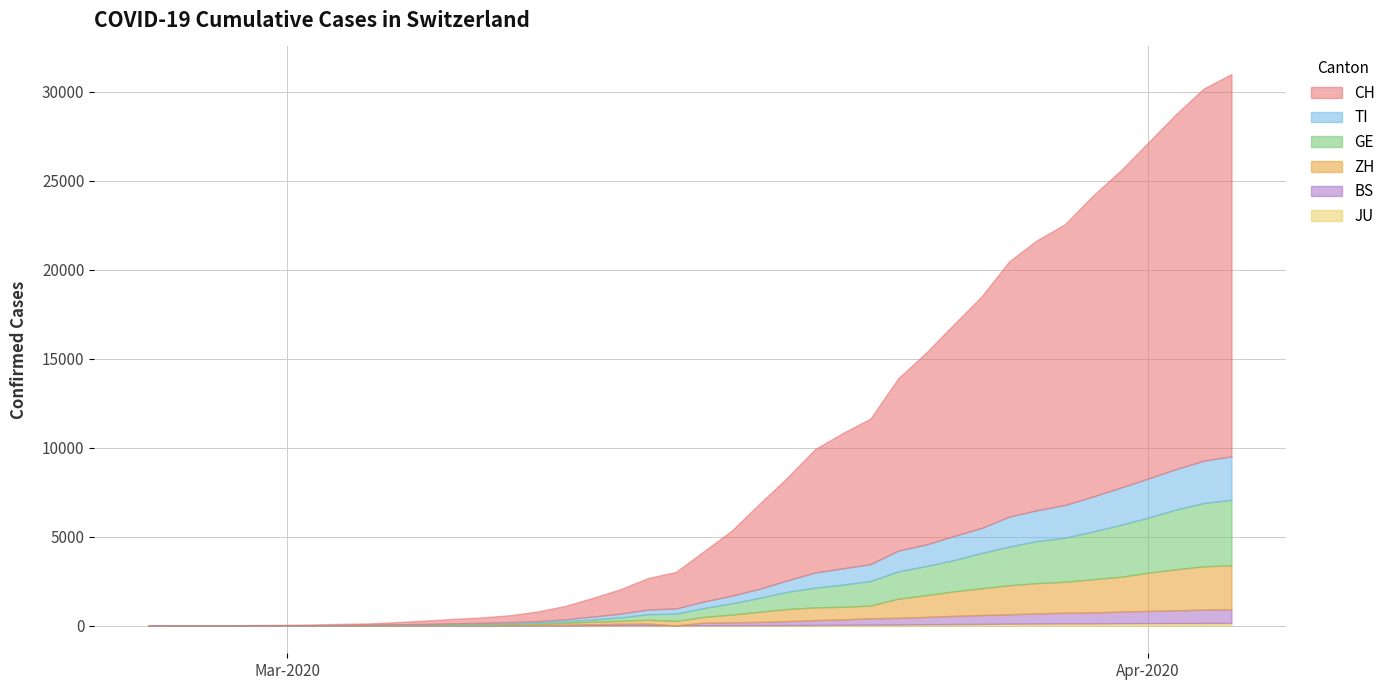

Reading left to right, what are all the values shown in this chart?

CH: 2020-02-25=0	2020-02-26=2	2020-02-27=6	2020-02-28=13	2020-02-29=22	2020-03-01=30	2020-03-02=42	2020-03-03=61	2020-03-04=84	2020-03-05=126	2020-03-06=194	2020-03-07=252	2020-03-08=304	2020-03-09=391	2020-03-10=542	2020-03-11=749	2020-03-12=1046	2020-03-13=1374	2020-03-14=1769	2020-03-15=2053	2020-03-16=2818	2020-03-17=3652	2020-03-18=4768	2020-03-19=5765	2020-03-20=6924	2020-03-21=7599	2020-03-22=8173	2020-03-23=9680	2020-03-24=10767	2020-03-25=11891	2020-03-26=13005	2020-03-27=14338	2020-03-28=15170	2020-03-29=15768	2020-03-30=16884	2020-03-31=17801	2020-04-01=18868	2020-04-02=19934	2020-04-03=20900	2020-04-04=21470
TI: 2020-02-25=0	2020-02-26=1	2020-02-27=1	2020-02-28=1	2020-02-29=2	2020-03-01=2	2020-03-02=4	2020-03-03=8	2020-03-04=13	2020-03-05=25	2020-03-06=28	2020-03-07=41	2020-03-08=49	2020-03-09=61	2020-03-10=75	2020-03-11=108	2020-03-12=163	2020-03-13=206	2020-03-14=265	2020-03-15=293	2020-03-16=368	2020-03-17=426	2020-03-18=511	2020-03-19=638	2020-03-20=849	2020-03-21=916	2020-03-22=945	2020-03-23=1162	2020-03-24=1209	2020-03-25=1354	2020-03-26=1401	2020-03-27=1688	2020-03-28=1727	2020-03-29=1837	2020-03-30=1962	2020-03-31=2091	2020-04-01=2195	2020-04-02=2271	2020-04-03=2377	2020-04-04=2442
GE: 2020-02-25=0	2020-02-26=1	2020-02-27=1	2020-02-28=4	2020-02-29=7	2020-03-01=10	2020-03-02=11	2020-03-03=14	2020-03-04=14	2020-03-05=17	2020-03-06=21	2020-03-07=32	2020-03-08=40	2020-03-09=50	2020-03-10=75	2020-03-11=91	2020-03-12=123	2020-03-13=197	2020-03-14=310	2020-03-15=403	2020-03-16=497	2020-03-17=633	2020-03-18=778	2020-03-19=967	2020-03-20=1110	2020-03-21=1241	2020-03-22=1383	2020-03-23=1532	2020-03-24=1632	2020-03-25=1755	2020-03-26=1981	2020-03-27=2169	2020-03-28=2365	2020-03-29=2472	2020-03-30=2682	2020-03-31=2914	2020-04-01=3094	2020-04-02=3354	2020-04-03=3553	2020-04-04=3685
ZH: 2020-02-25=0	2020-02-26=0	2020-02-27=2	2020-02-28=2	2020-02-29=6	2020-03-01=7	2020-03-02=11	2020-03-03=14	2020-03-04=16	2020-03-05=24	2020-03-06=30	2020-03-07=35	2020-03-08=41	2020-03-09=50	2020-03-10=63	2020-03-11=102	2020-03-12=141	2020-03-13=164	2020-03-14=219	2020-03-15=251	2020-03-16=327	2020-03-17=430	2020-03-18=569	2020-03-19=680	2020-03-20=712	2020-03-21=712	2020-03-22=712	2020-03-23=1076	2020-03-24=1224	2020-03-25=1371	2020-03-26=1503	2020-03-27=1630	2020-03-28=1704	2020-03-29=1736	2020-03-30=1862	2020-03-31=1953	2020-04-01=2142	2020-04-02=2306	2020-04-03=2434	2020-04-04=2467
BS: 2020-02-25=0	2020-02-26=0	2020-02-27=1	2020-02-28=1	2020-02-29=1	2020-03-01=1	2020-03-02=1	2020-03-03=3	2020-03-04=3	2020-03-05=8	2020-03-06=15	2020-03-07=21	2020-03-08=24	2020-03-09=28	2020-03-10=33	2020-03-11=49	2020-03-12=73	2020-03-13=92	2020-03-14=100	2020-03-15=0	2020-03-16=143	2020-03-17=164	2020-03-18=181	2020-03-19=220	2020-03-20=270	2020-03-21=297	2020-03-22=356	2020-03-23=374	2020-03-24=410	2020-03-25=462	2020-03-26=501	2020-03-27=530	2020-03-28=569	2020-03-29=605	2020-03-30=617	2020-03-31=653	2020-04-01=687	2020-04-02=714	2020-04-03=754	2020-04-04=767
JU: 2020-02-25=0	2020-02-26=0	2020-02-27=1	2020-02-28=1	2020-02-29=1	2020-03-01=1	2020-03-02=1	2020-03-03=2	2020-03-04=2	2020-03-05=4	2020-03-06=4	2020-03-07=5	2020-03-08=5	2020-03-09=7	2020-03-10=7	2020-03-11=7	2020-03-12=12	2020-03-13=17	2020-03-14=18	2020-03-15=19	2020-03-16=25	2020-03-17=29	2020-03-18=32	2020-03-19=36	2020-03-20=44	2020-03-21=54	2020-03-22=61	2020-03-23=69	2020-03-24=82	2020-03-25=92	2020-03-26=100	2020-03-27=114	2020-03-28=119	2020-03-29=127	2020-03-30=128	2020-03-31=140	2020-04-01=145	2020-04-02=149	2020-04-03=149	2020-04-04=154